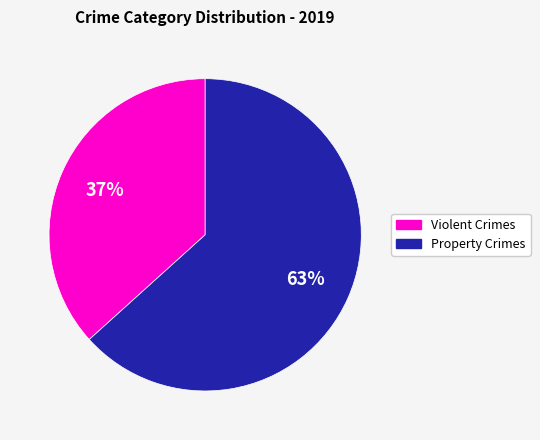

How many segments does this pie chart have?

2